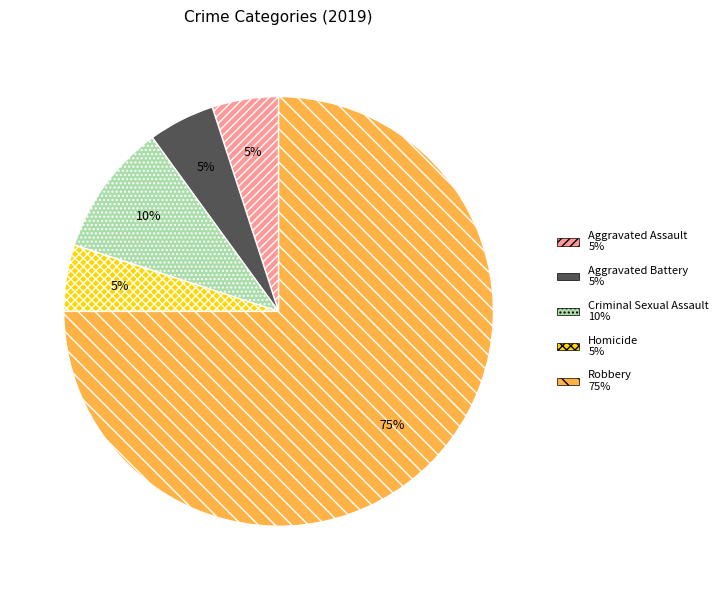

Is it true that Criminal Sexual Assault is 10% of the pie?

True